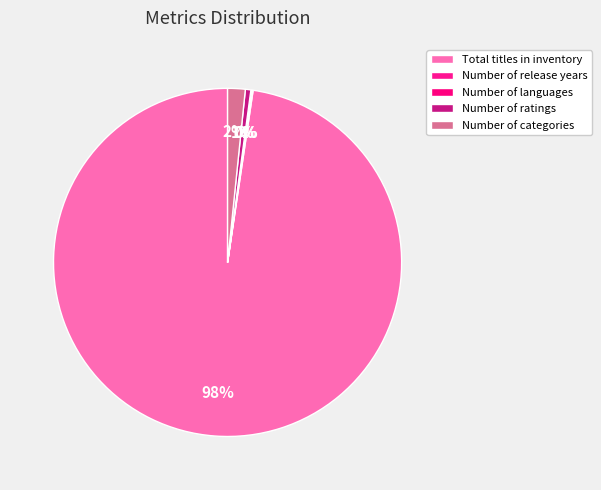

Combined, what portion of the pie is Number of categories and Number of languages?

1.7%